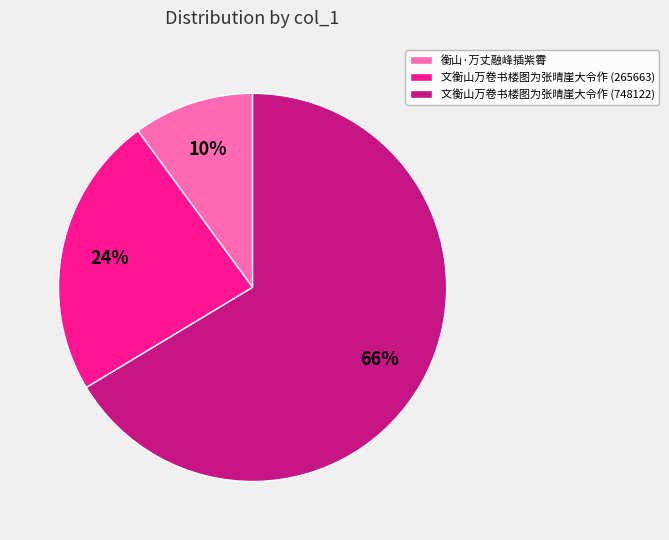

To the nearest percent, what is the combined percentage of 衡山·万丈融峰插紫霄 and 文衡山万卷书楼图为张晴崖大令作 (265663)?

34%